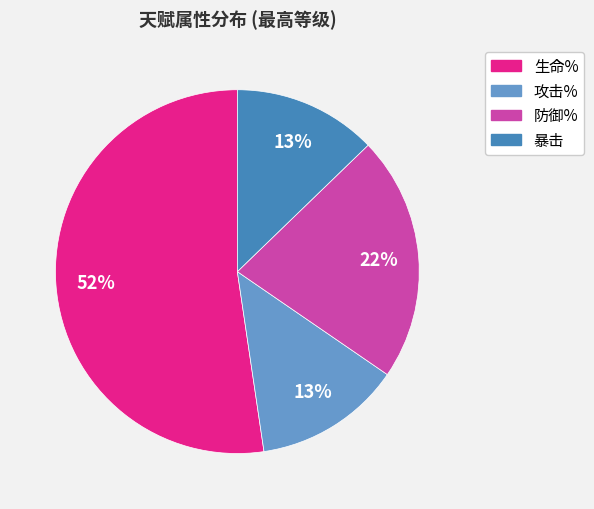

Combined, do 暴击 and 生命% account for over 50%?

Yes